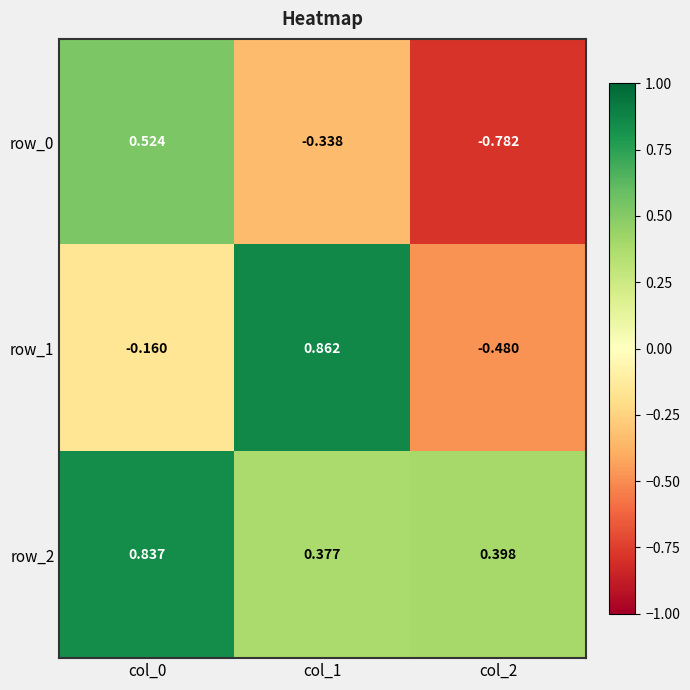

Rank the series by their average value, from highest to lowest.

row_2, row_1, row_0